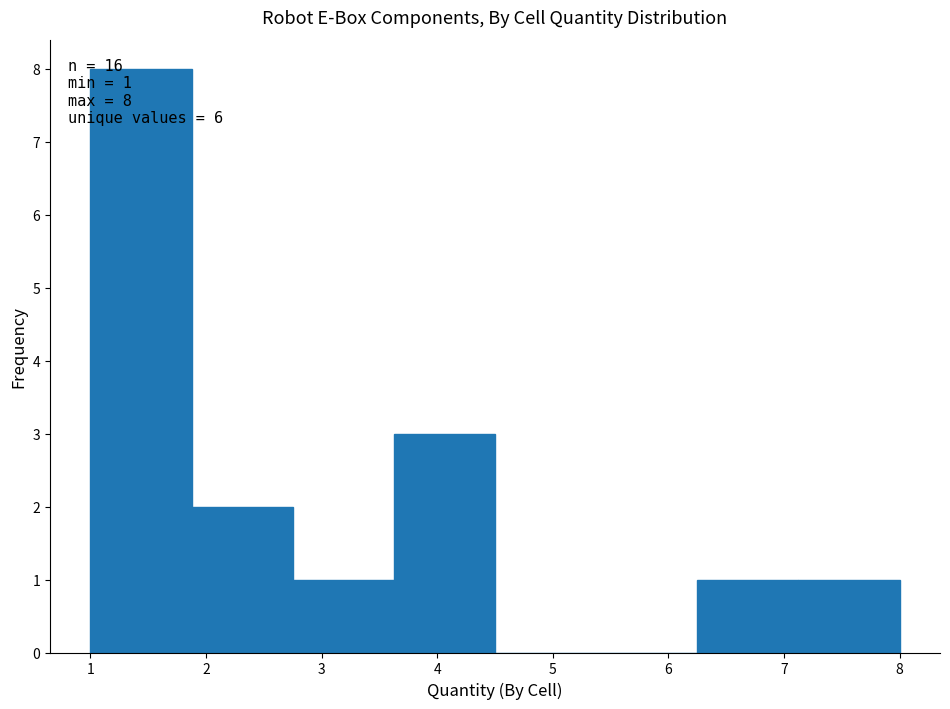

Over which range of the x-axis is the bar tallest?

1.0 to 1.9